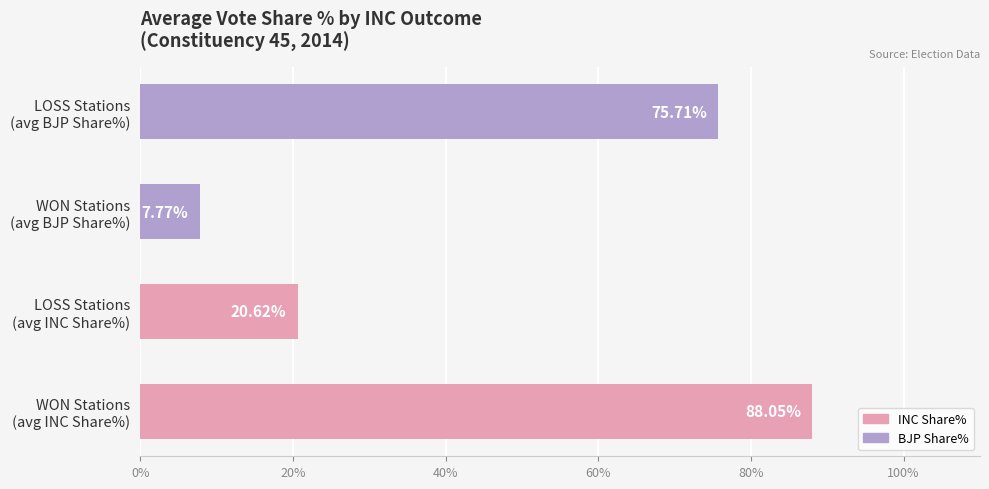

What is the difference between the second highest and minimum values?

67.9